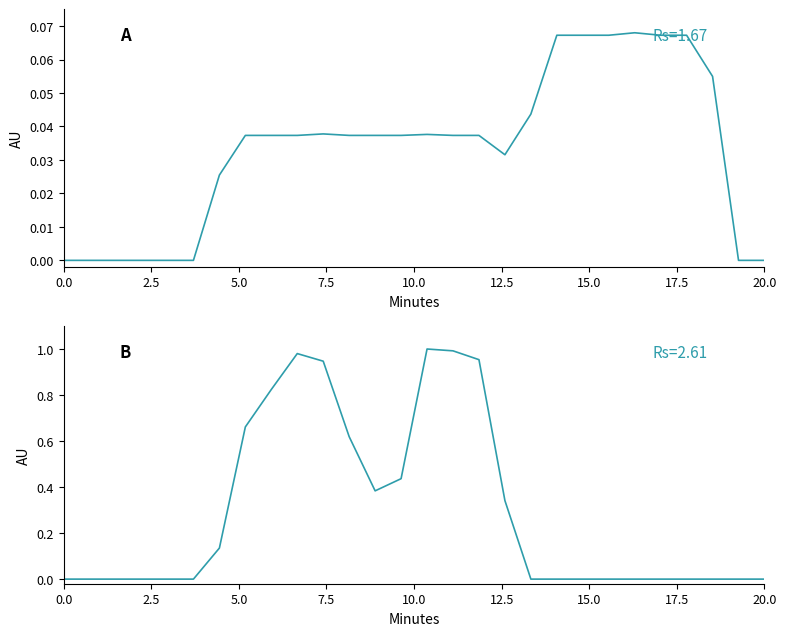

What is the label of the 20th point from the right?

20.0